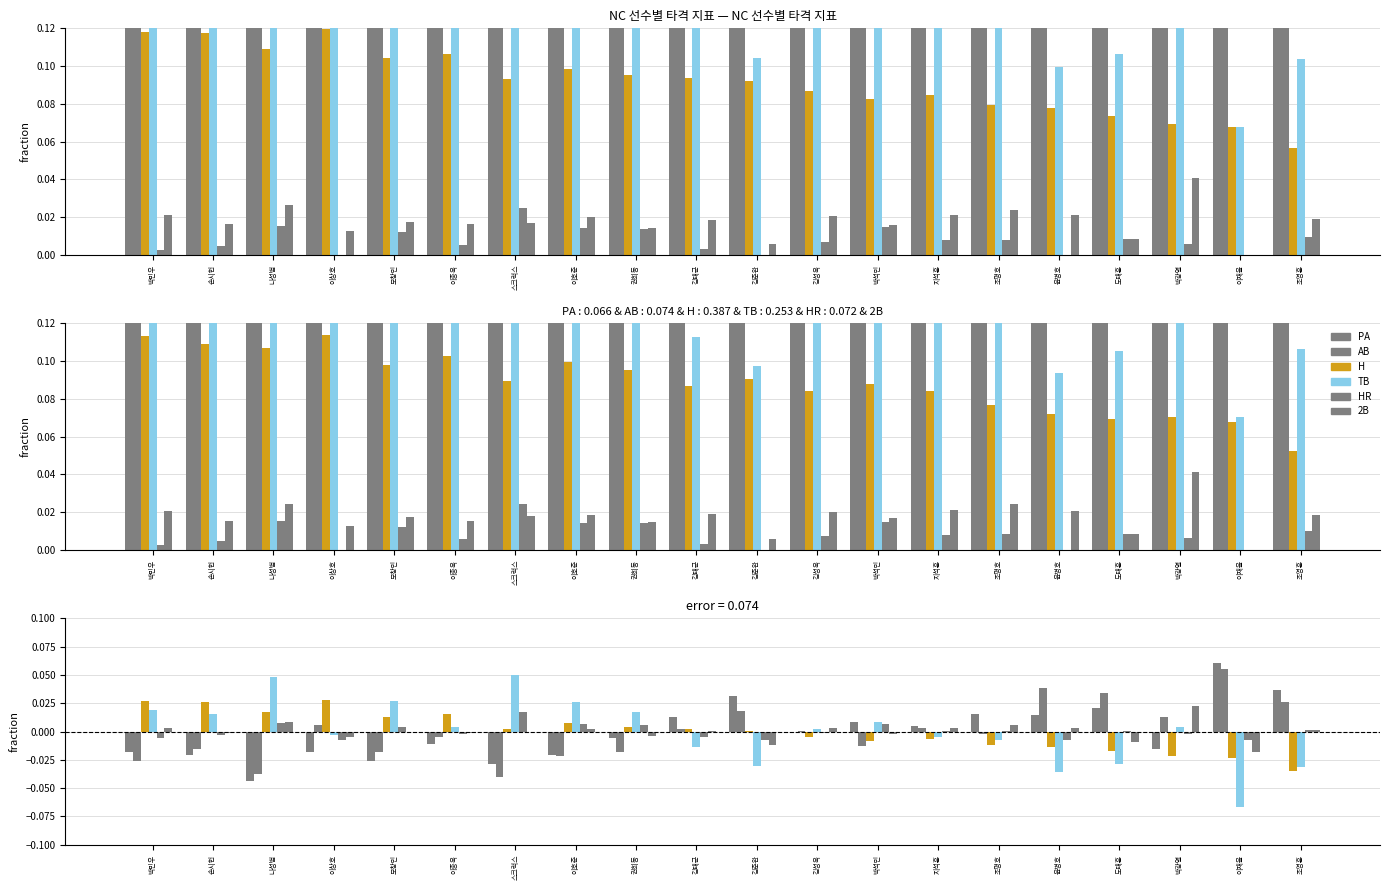

Where is TB nearest to the value 0?

김성욱